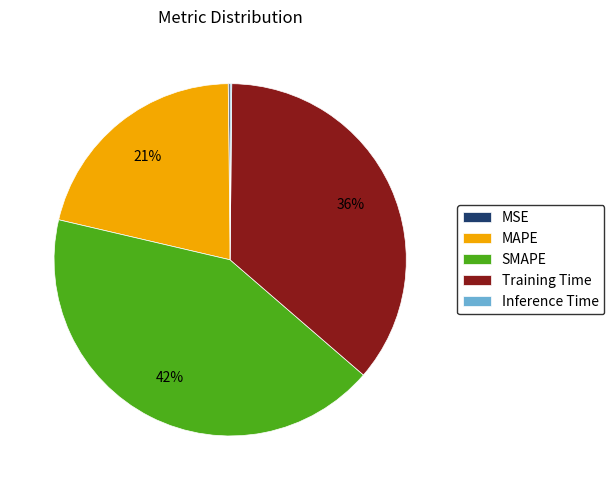

Which has a higher value, SMAPE or Training Time?

SMAPE